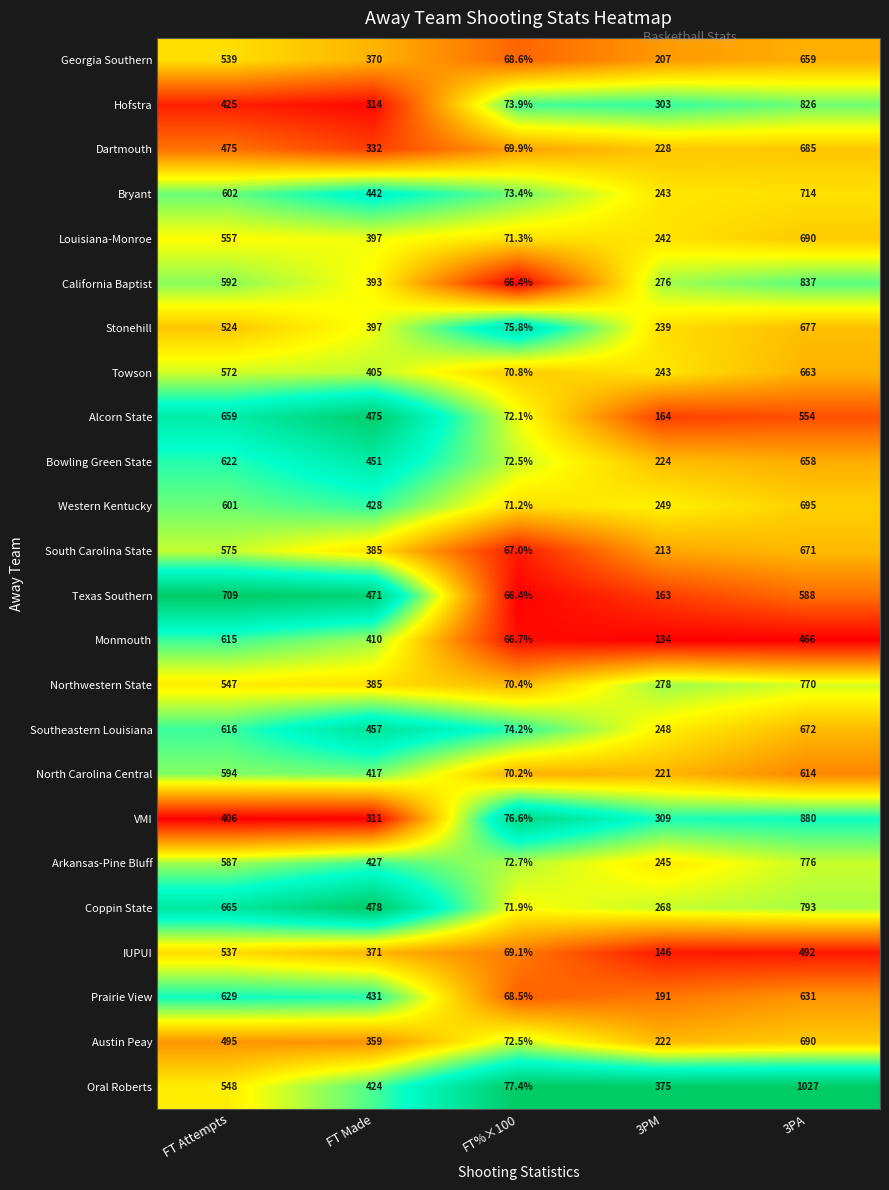

What is the difference between the second highest and second lowest values in the Prairie View series?

438.0